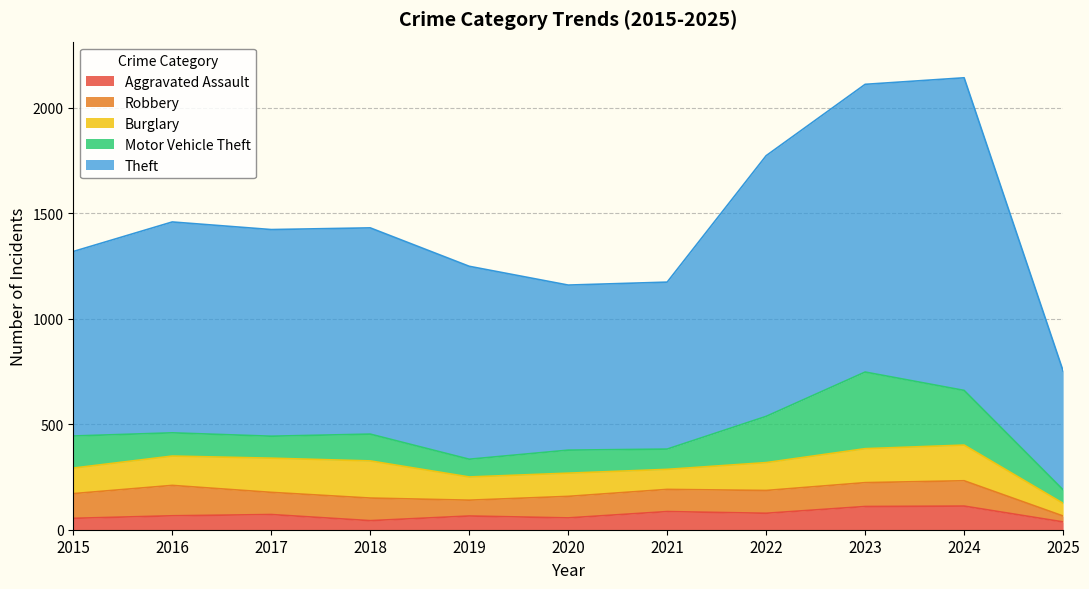

The value of Burglary at 2017 is 236. True or false?

False